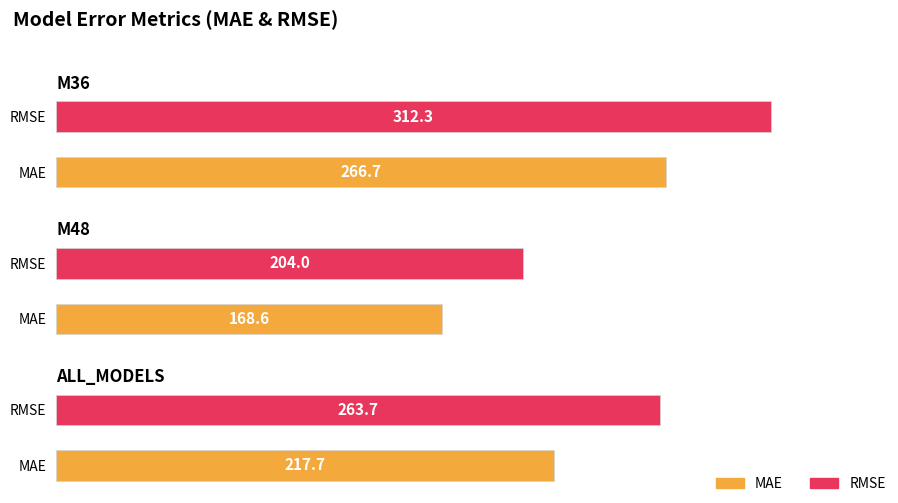

Which series has the widest spread of values?

RMSE